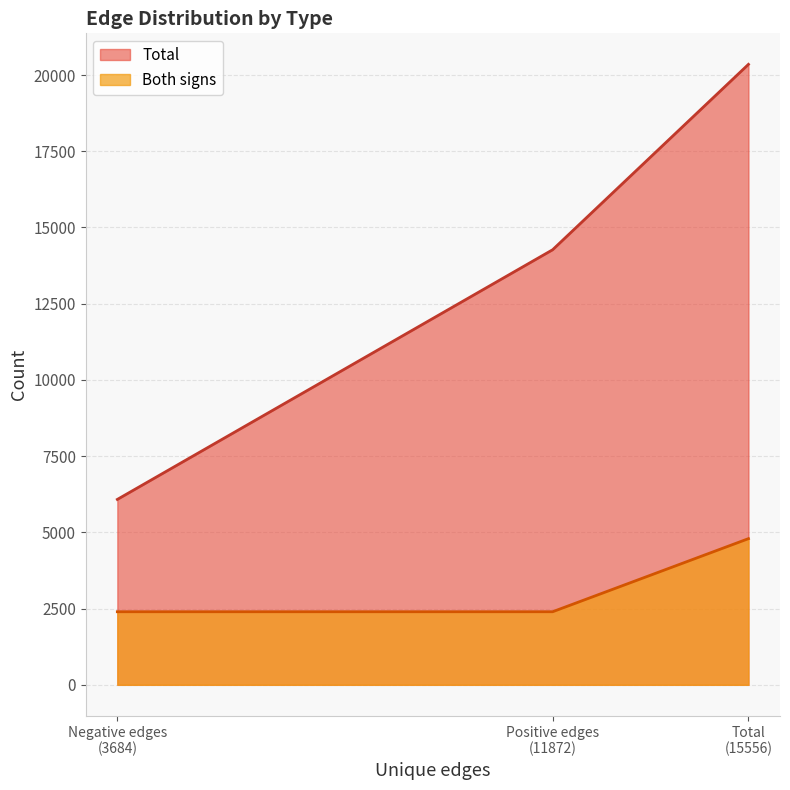

Rank the series by their maximum value, from highest to lowest.

Total, Both signs